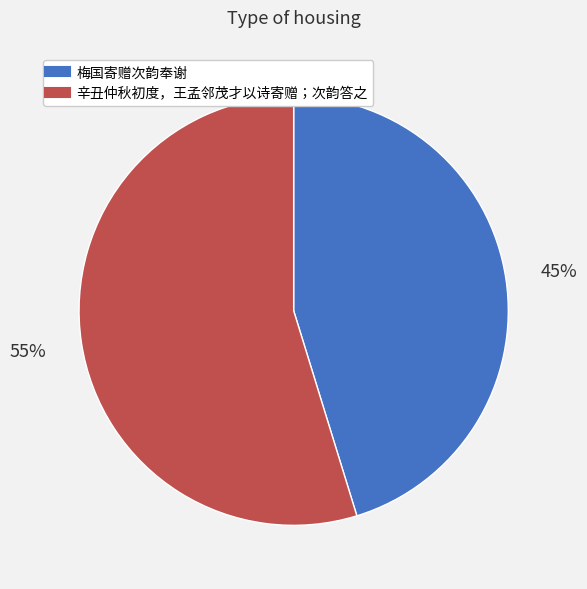

Do 辛丑仲秋初度，王孟邻茂才以诗寄赠；次韵答之 and 梅国寄赠次韵奉谢 together represent more than half of the pie?

Yes